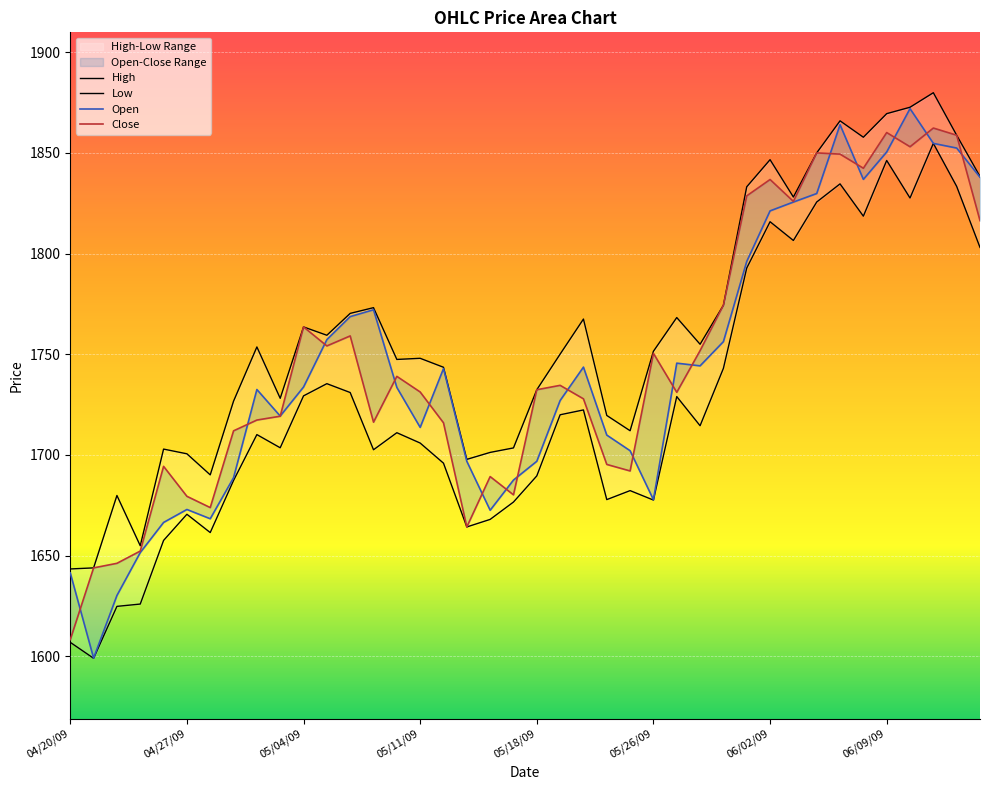

Reading left to right, extract all data points from this chart.

Open: 1641.3	1599.0	1630.1	1651.5	1666.4	1672.9	1668.3	1688.7	1732.5	1719.3	1733.7	1757.3	1768.7	1772.1	1733.5	1713.7	1742.9	1696.8	1672.5	1687.5	1696.8	1727.0	1743.6	1709.8	1702.1	1677.7	1745.6	1744.2	1756.3	1796.1	1821.2	1825.6	1829.8	1864.0	1836.9	1850.5	1872.0	1854.8	1852.4	1837.9
High: 1643.3	1643.8	1679.8	1654.8	1702.9	1700.5	1690.1	1726.7	1753.6	1728.1	1763.6	1759.4	1770.3	1773.1	1747.4	1748.0	1743.5	1697.8	1701.2	1703.5	1732.4	1750.0	1767.5	1719.6	1712.0	1751.5	1768.2	1755.0	1774.3	1833.2	1846.7	1828.1	1850.0	1866.0	1857.8	1869.5	1872.7	1879.9	1858.8	1838.3
Low: 1606.9	1598.9	1624.7	1625.9	1657.5	1670.5	1661.4	1687.3	1710.1	1703.5	1729.3	1735.4	1731.0	1702.5	1711.0	1705.9	1695.9	1664.2	1667.9	1676.6	1689.5	1719.9	1722.3	1677.8	1682.2	1677.5	1729.0	1714.5	1743.0	1792.8	1815.8	1806.5	1825.6	1834.6	1818.6	1846.3	1827.6	1854.8	1833.4	1803.1
Close: 1608.2	1643.8	1646.1	1652.2	1694.3	1679.4	1673.8	1711.9	1717.3	1719.2	1763.6	1754.1	1759.1	1716.2	1739.0	1731.2	1715.9	1664.2	1689.2	1680.1	1732.4	1734.5	1727.8	1695.2	1692.0	1750.4	1731.1	1751.8	1774.3	1828.7	1836.8	1825.9	1850.0	1849.4	1842.4	1860.1	1853.1	1862.4	1858.8	1816.4